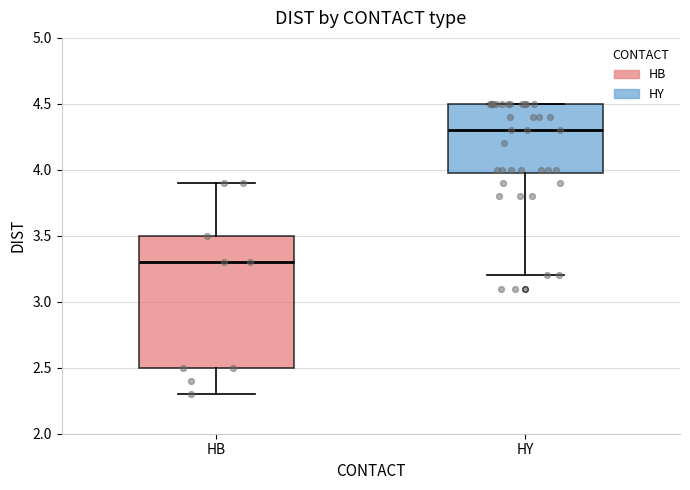

Reading left to right, transcribe this box plot: for each box, give where its median line is, the range the box spans, and where its two whiskers end, as read against the y-axis. The values are not printed on the chart, so give them approximately, as read against the axis.

HB: median 3.3, box 2.5 to 3.5, whiskers 2.3 to 3.9
HY: median 4.3, box 4.0 to 4.5, whiskers 3.2 to 4.5